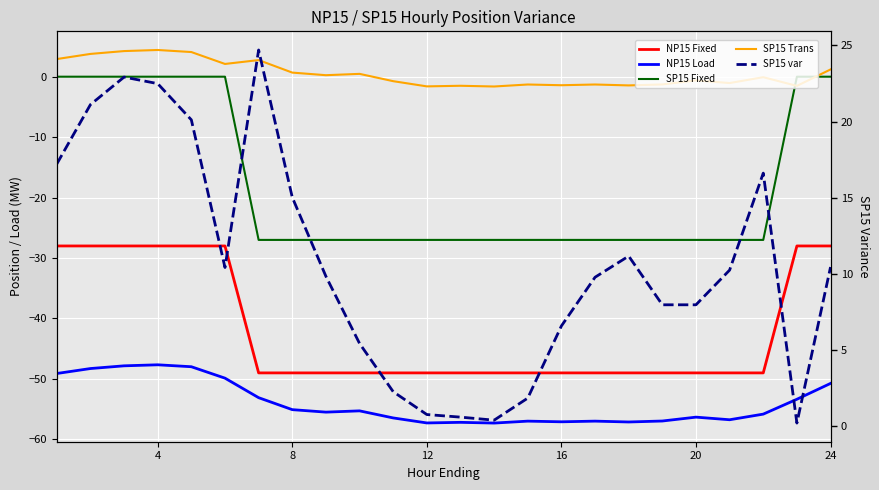

What is the spread (max minus min) of values at 16?

68.1